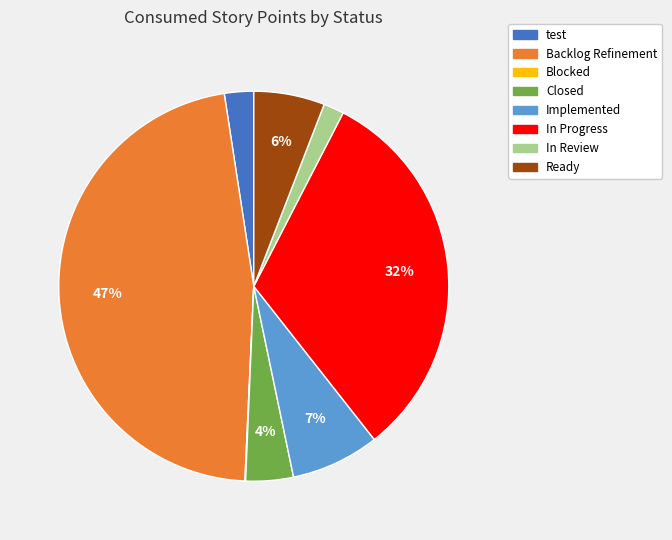

Is Backlog Refinement the majority of the pie?

No